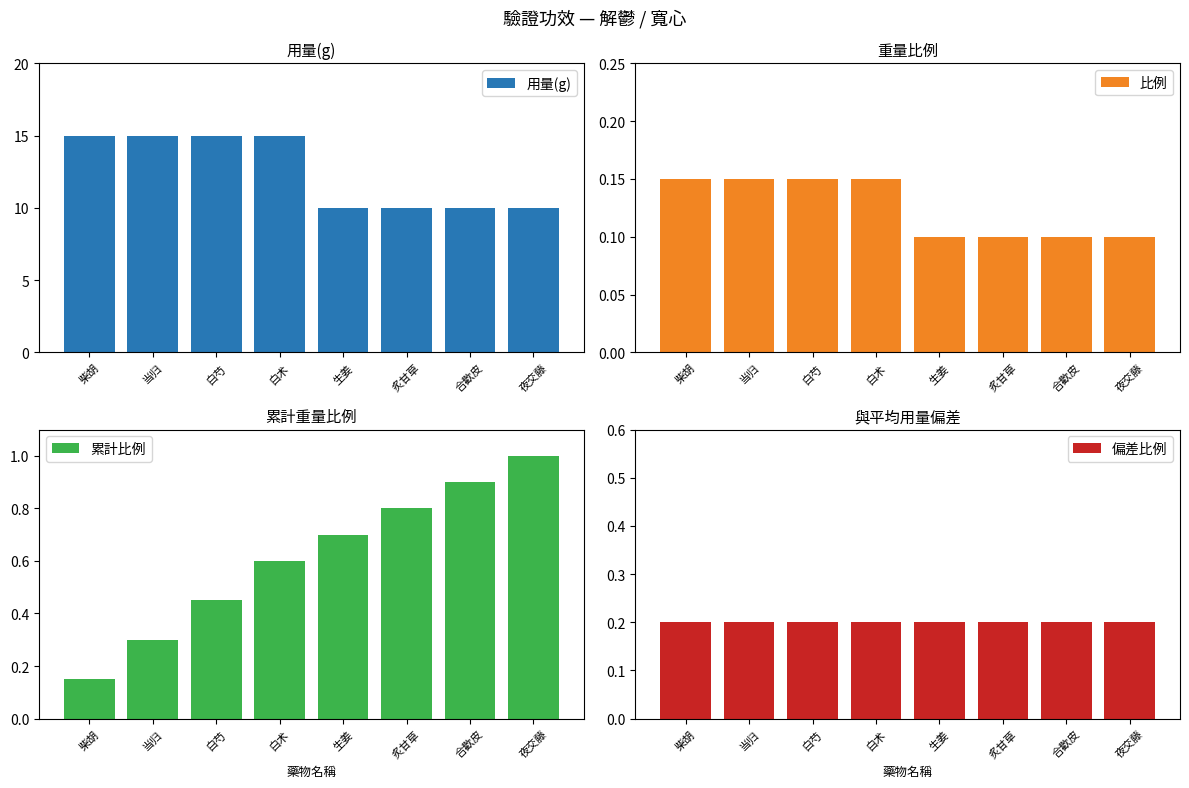

Is it true that 比例 equals 0.1 at 合歡皮?

True